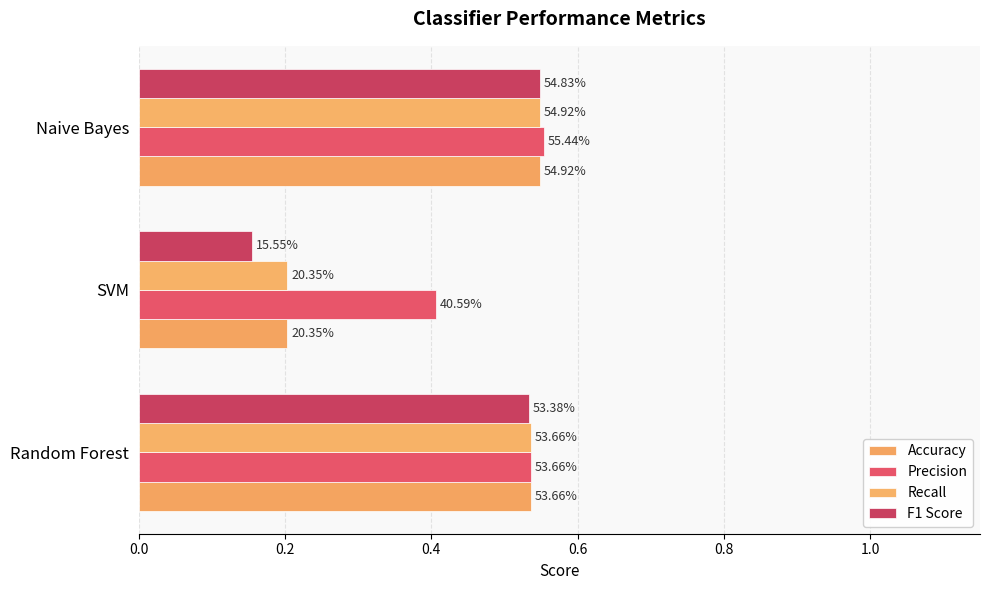

What is the difference between the maximum and minimum values in the Accuracy series?

0.3